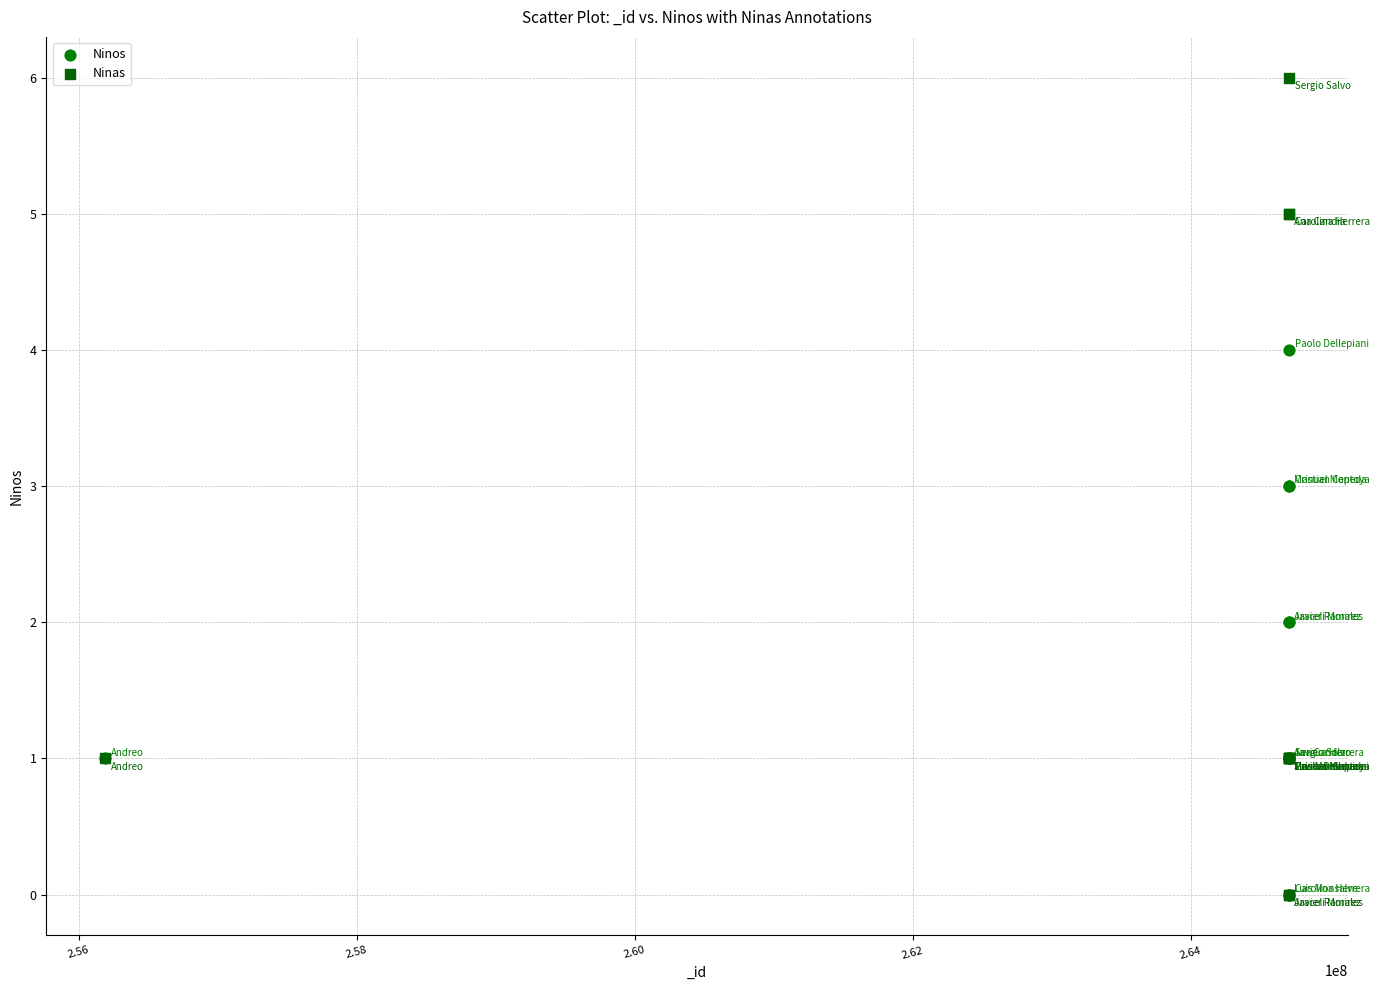

What are all the series names shown in the legend?

Ninos, Ninas